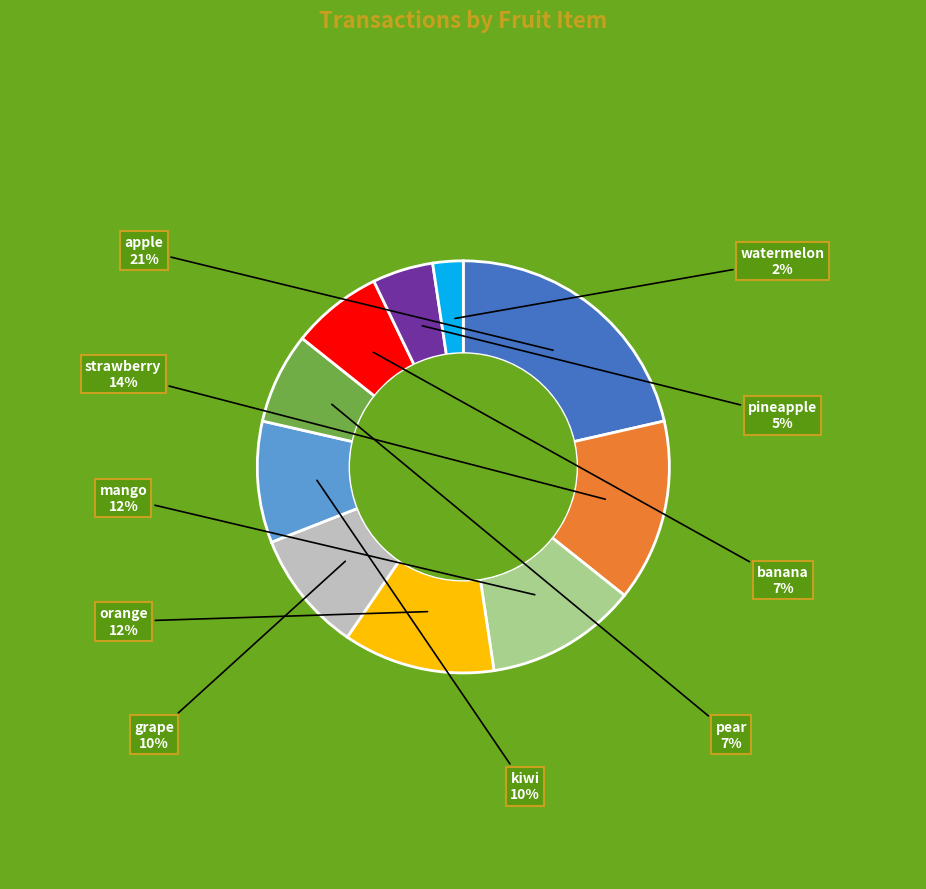

Which slice is the largest?

apple